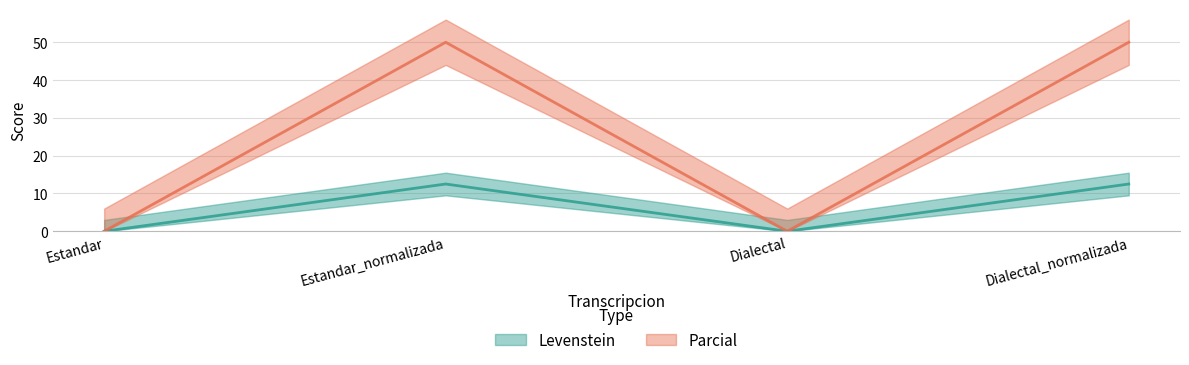

Is this an area chart (filled region under the line)?

No